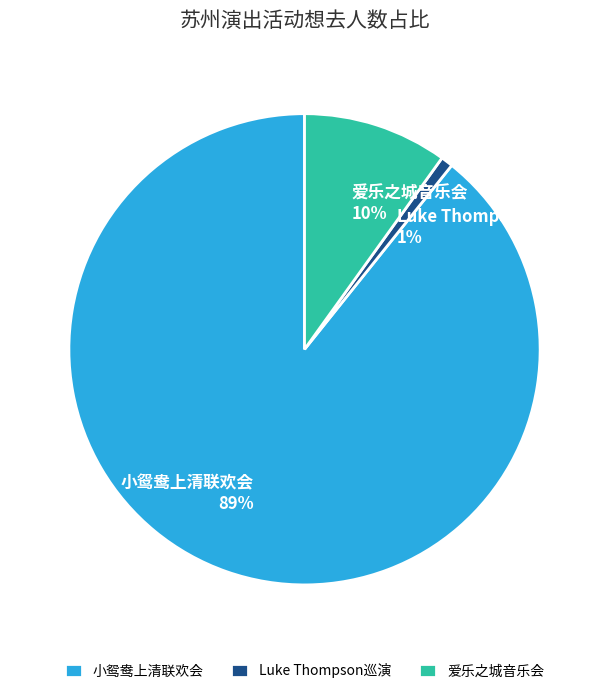

Which slice is the smallest?

Luke Thompson巡演